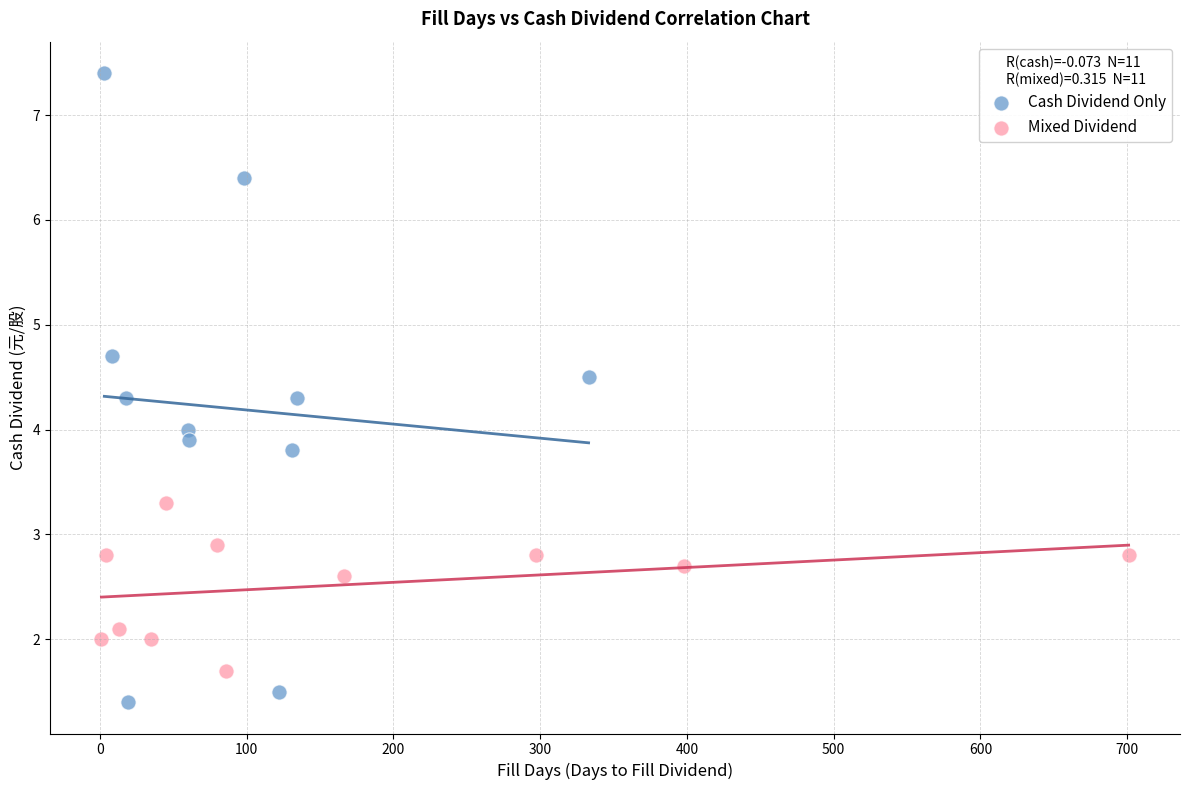

Which series contains the lowest Y value?

Cash Dividend Only